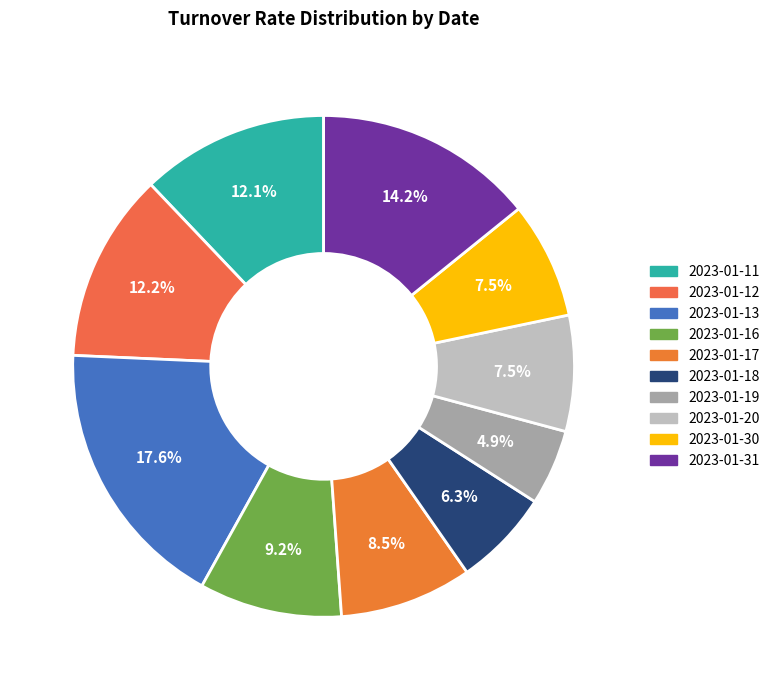

Which has a higher value, 2023-01-19 or 2023-01-31?

2023-01-31